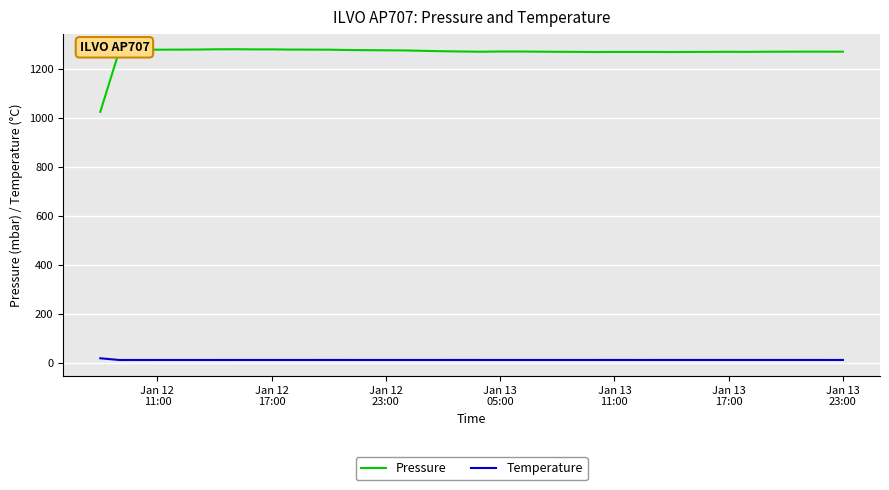

What is the greatest value displayed?

1280.9